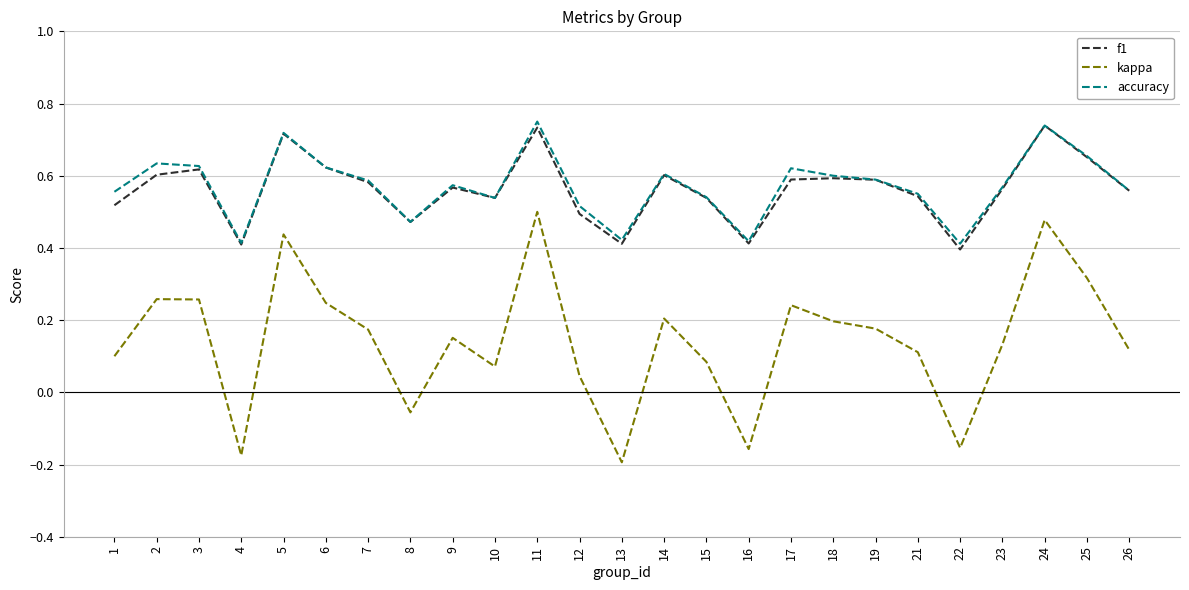

Is it true that kappa equals 0.1 at 23?

True